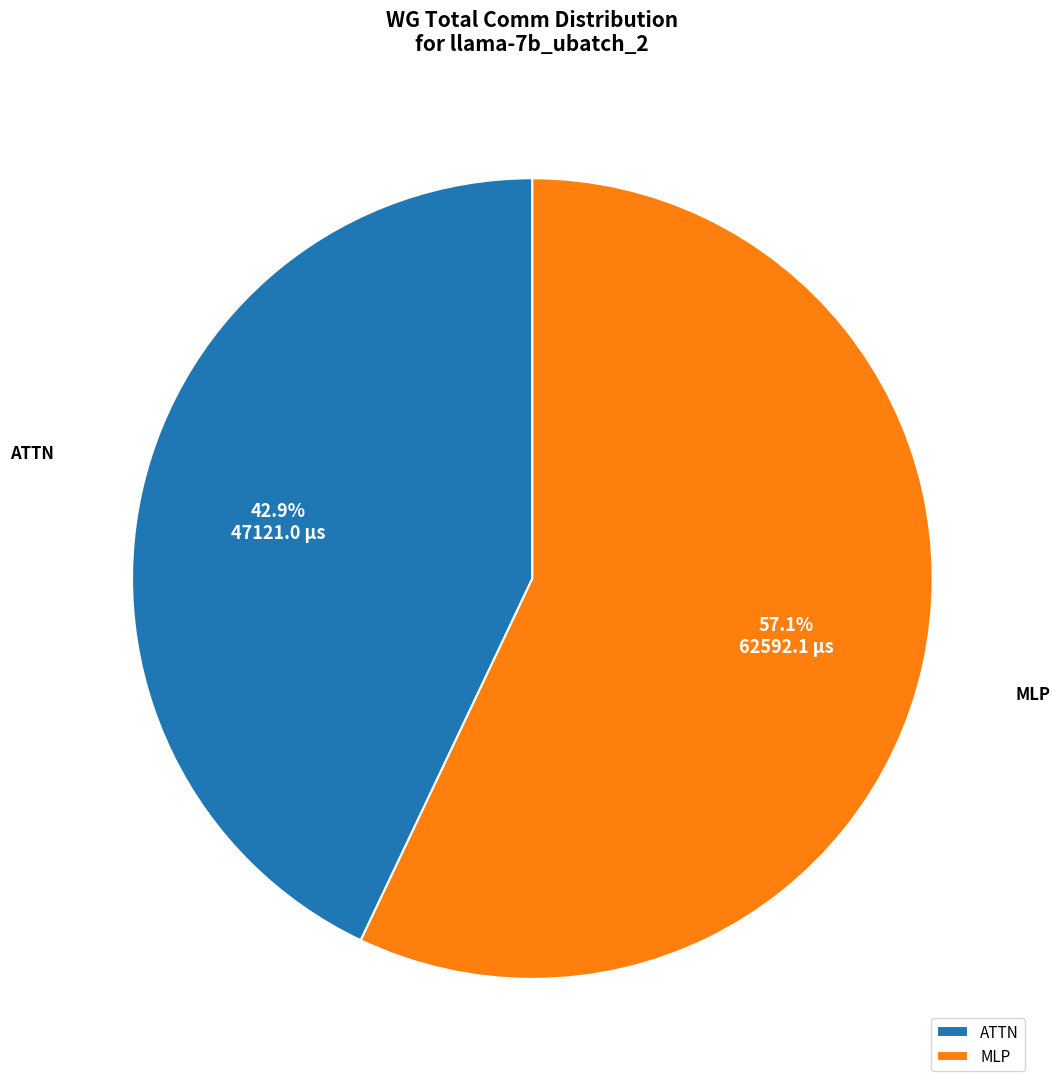

Which has a higher value, MLP or ATTN?

MLP